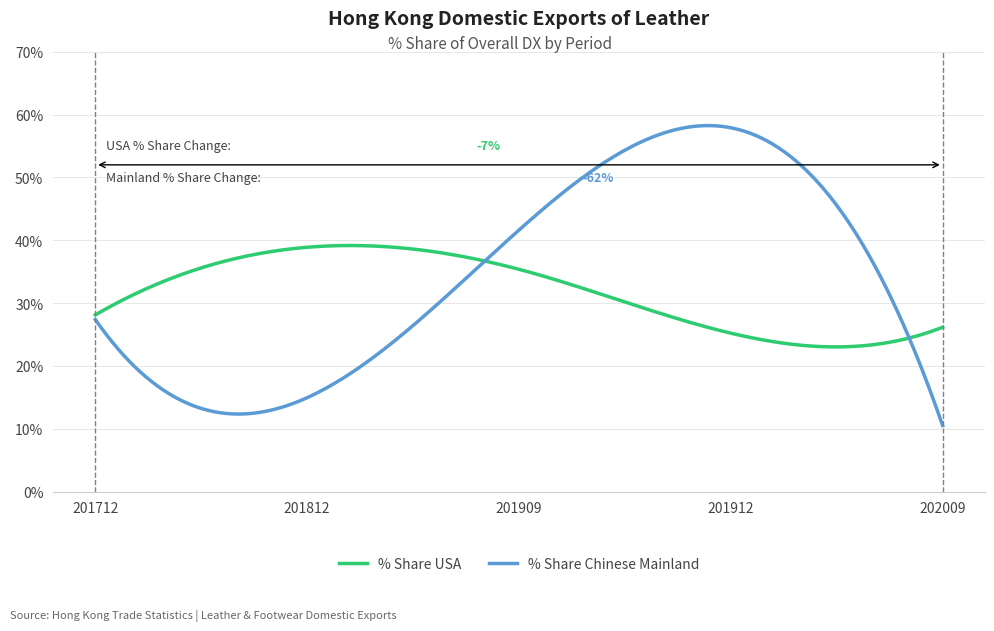

Which series has the widest spread of values?

% Share Chinese Mainland